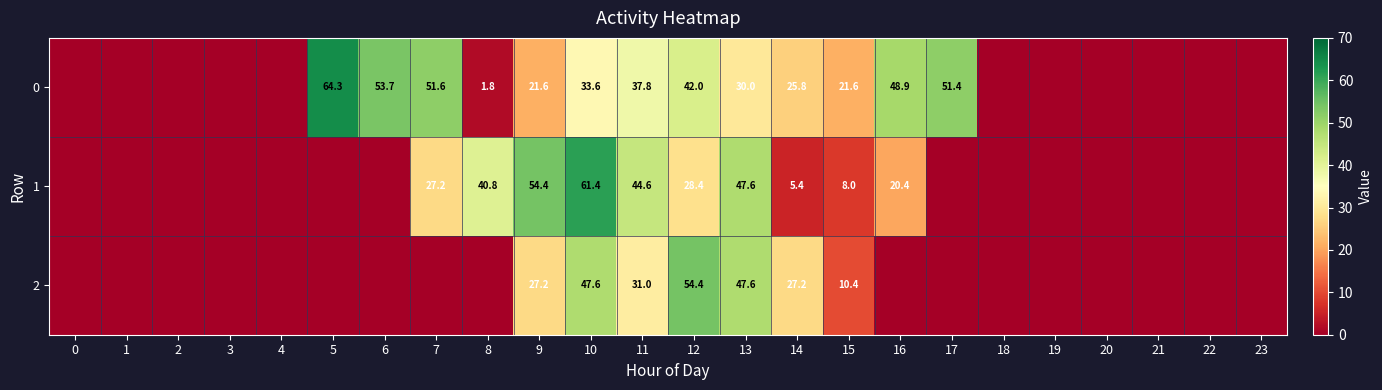

How many categories are shown in the chart?

24